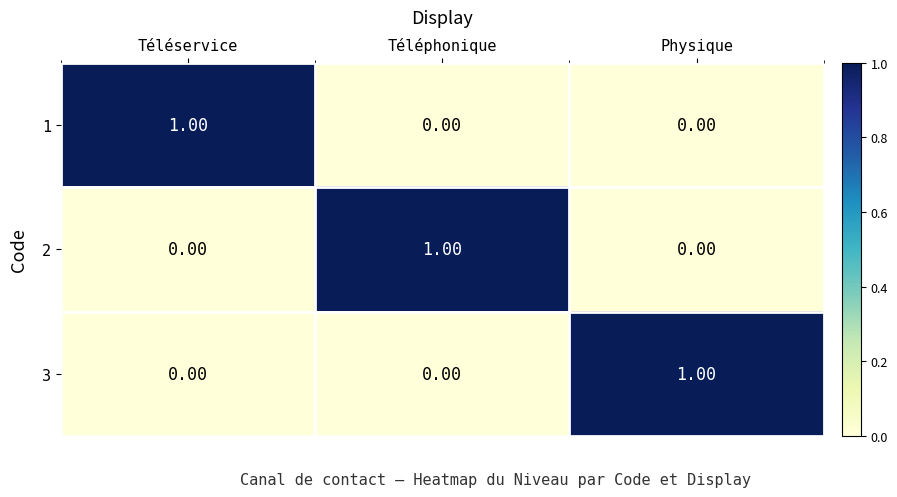

At how many categories does at least one series exceed 0?

3